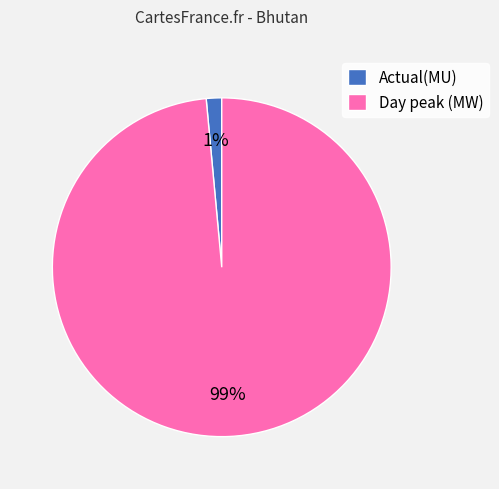

What percentage is the Actual(MU) slice, to the nearest percent?

1%